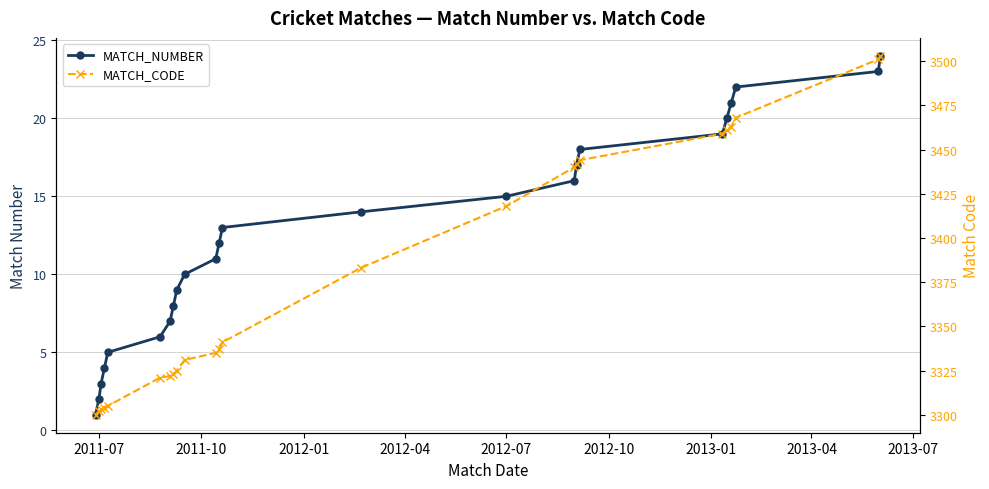

What position from the left is 2012-07?

5